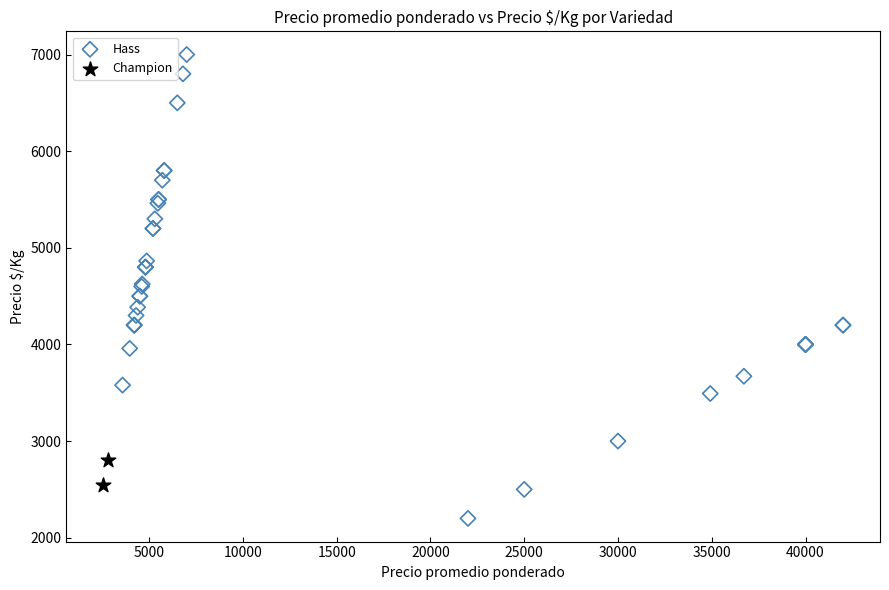

What are all the series names shown in the legend?

Hass, Champion